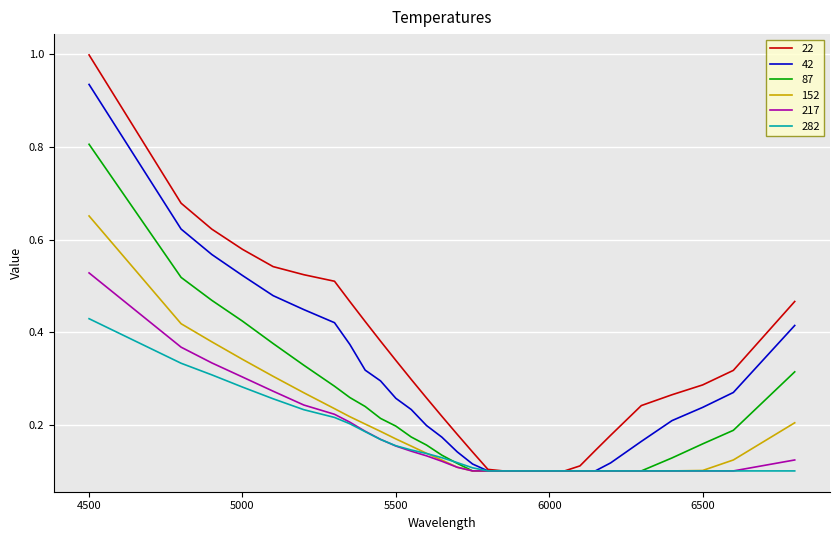

What are all the series names shown in the legend?

22, 42, 87, 152, 217, 282